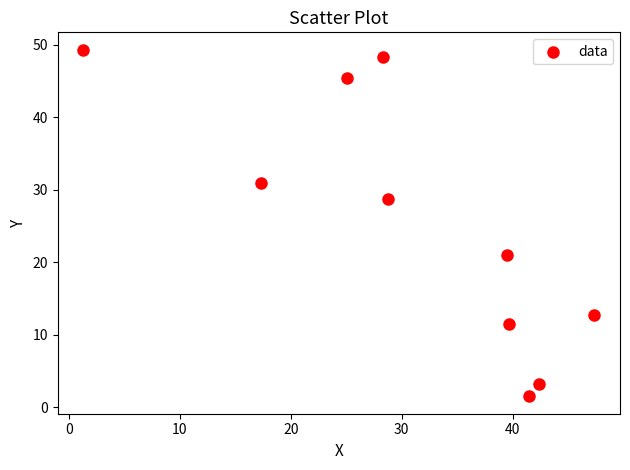

What is the average X value?

31.1